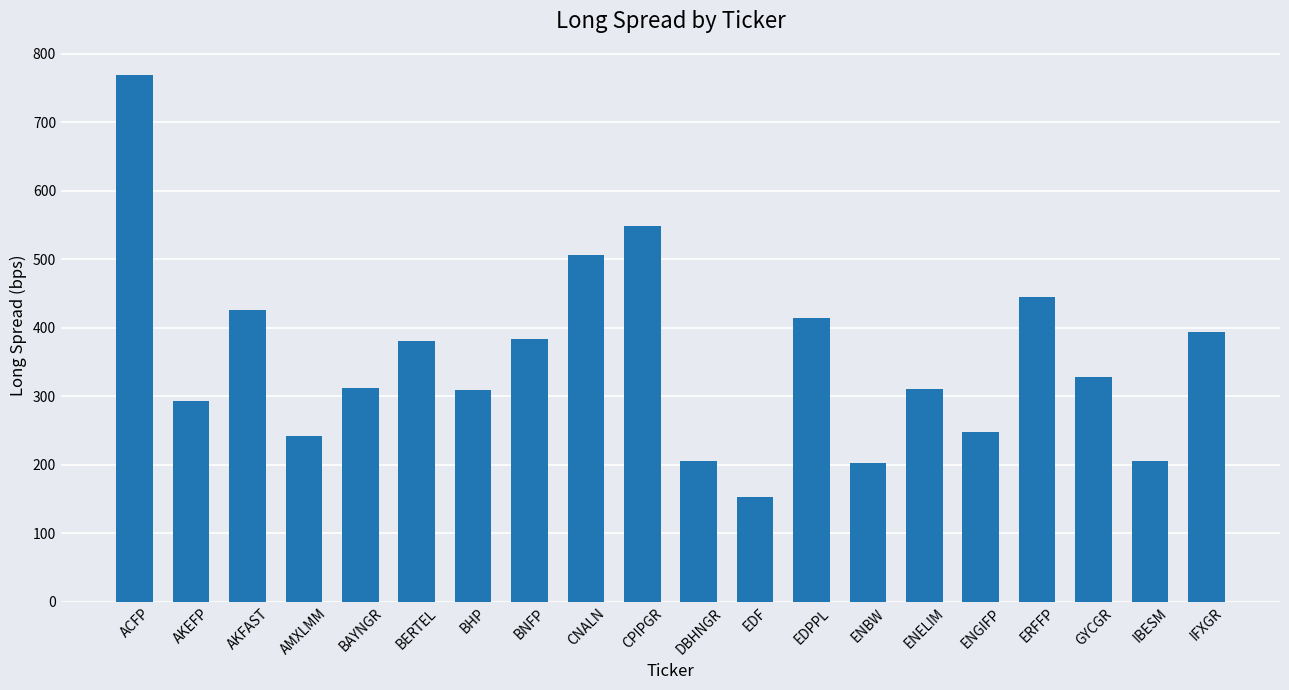

The value at CNALN is 663.4. True or false?

False